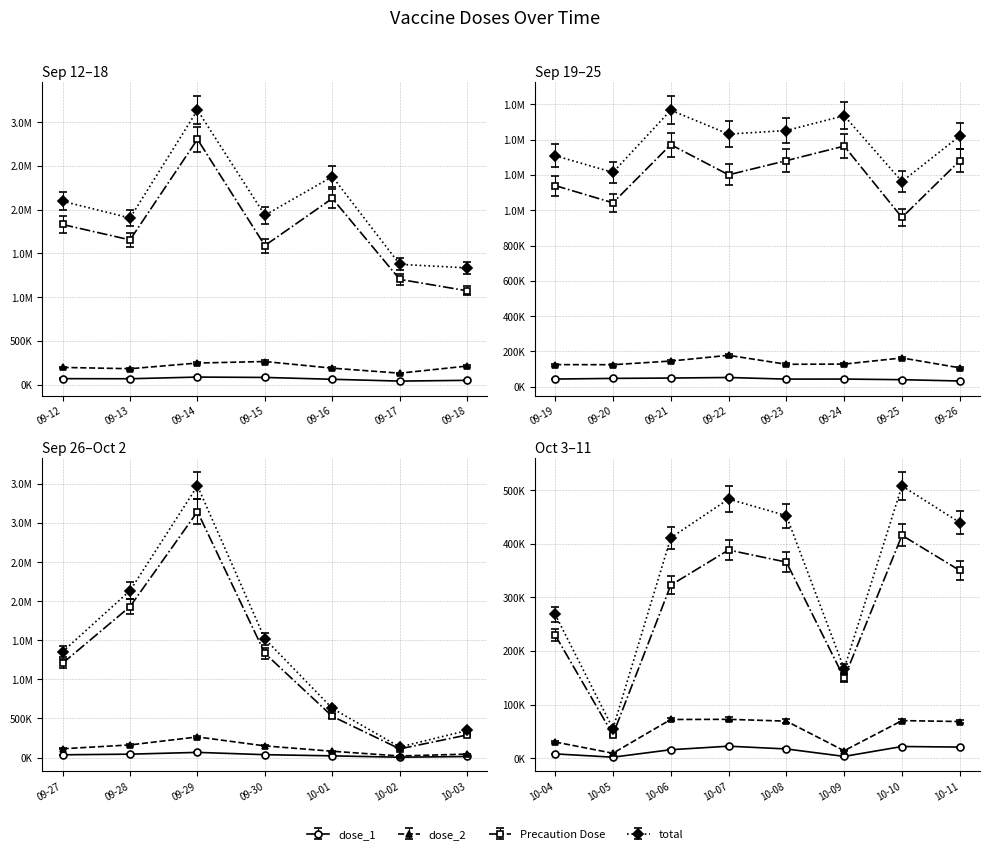

At which category does total reach its first local peak?

2022-09-14